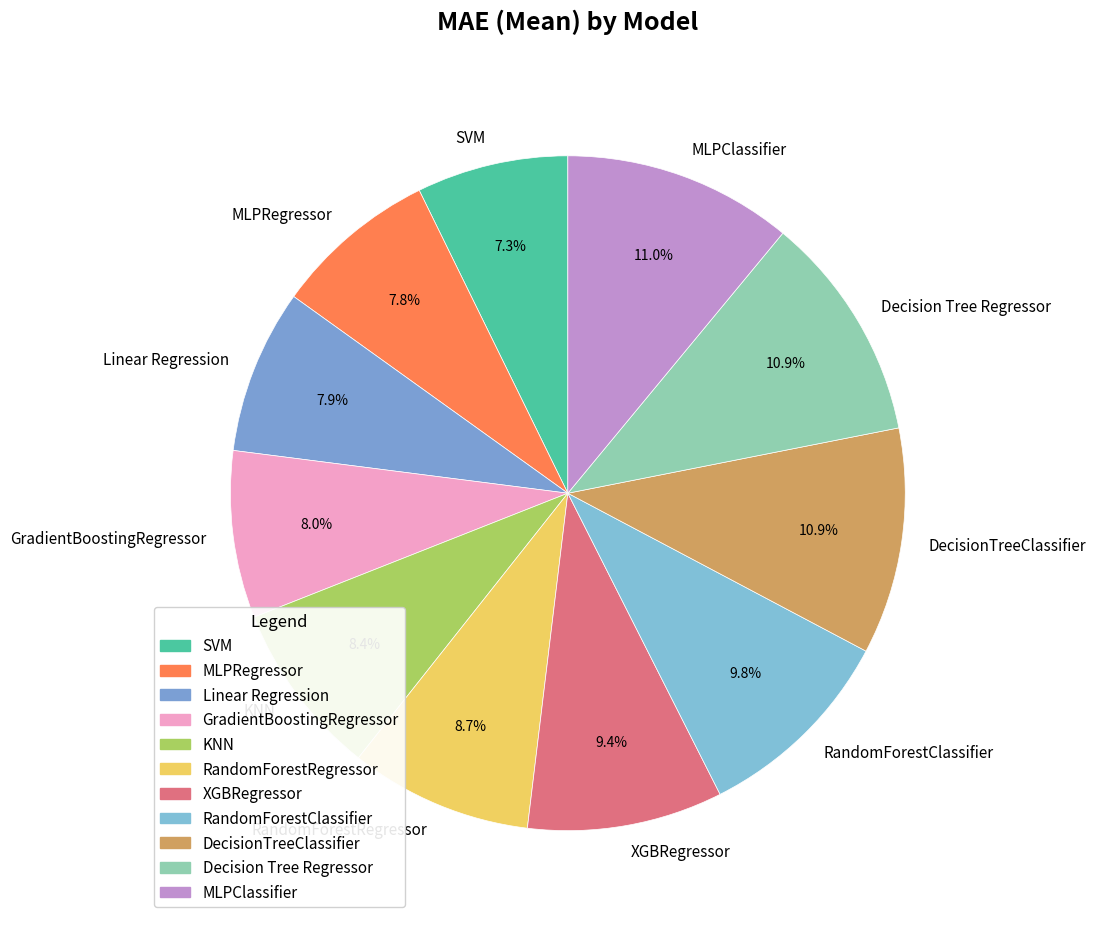

To the nearest percent, what is the combined percentage of KNN and GradientBoostingRegressor?

16%